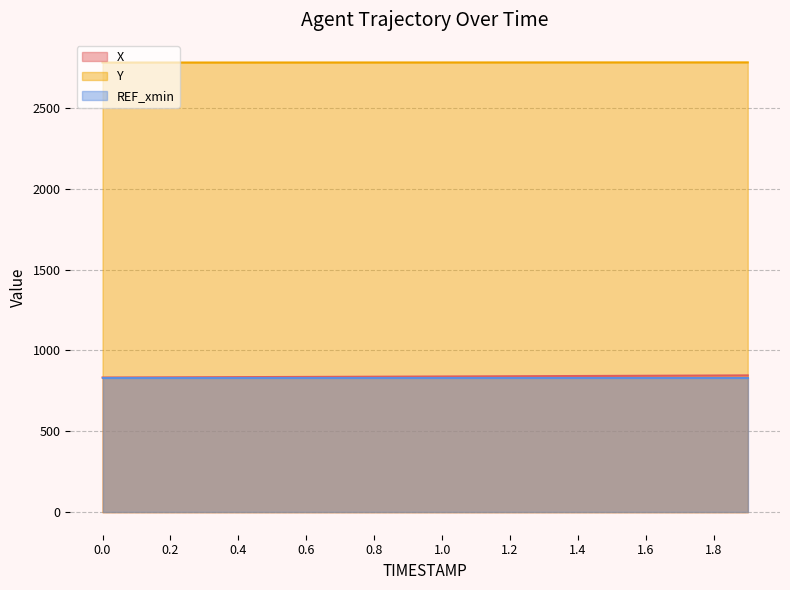

Is it true that X equals 1308.1 at 0.2?

False